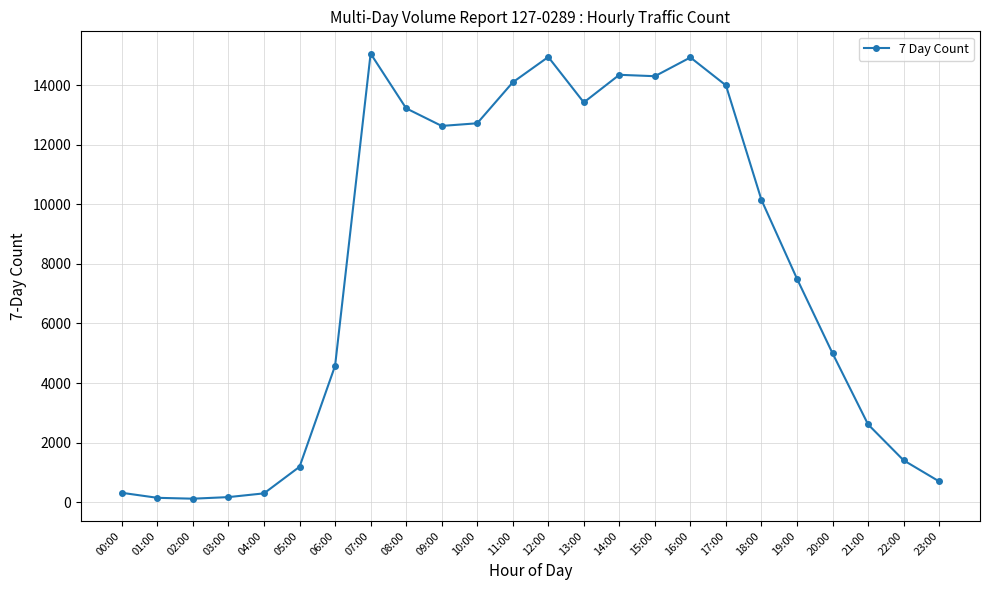

What is the change in value from 12:00 to 20:00?

-9945